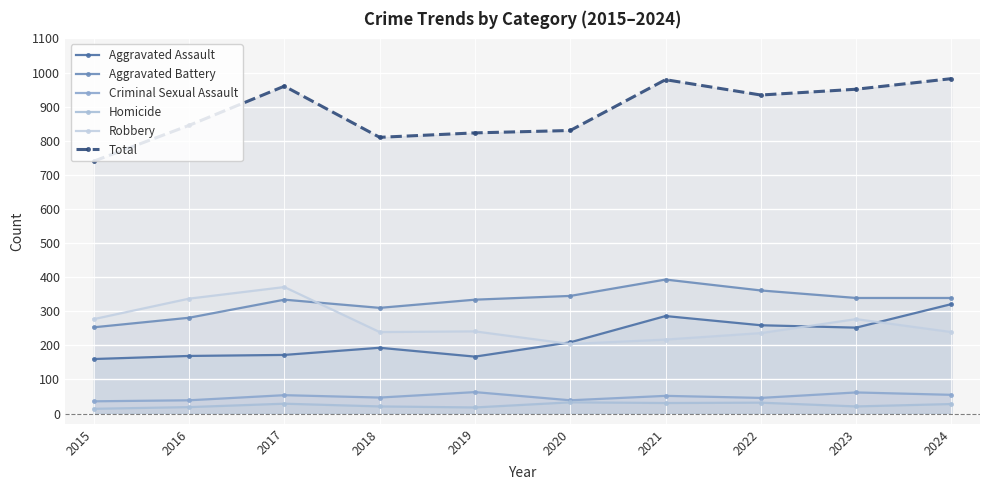

At which category does the chart reach its minimum across all series?

2015